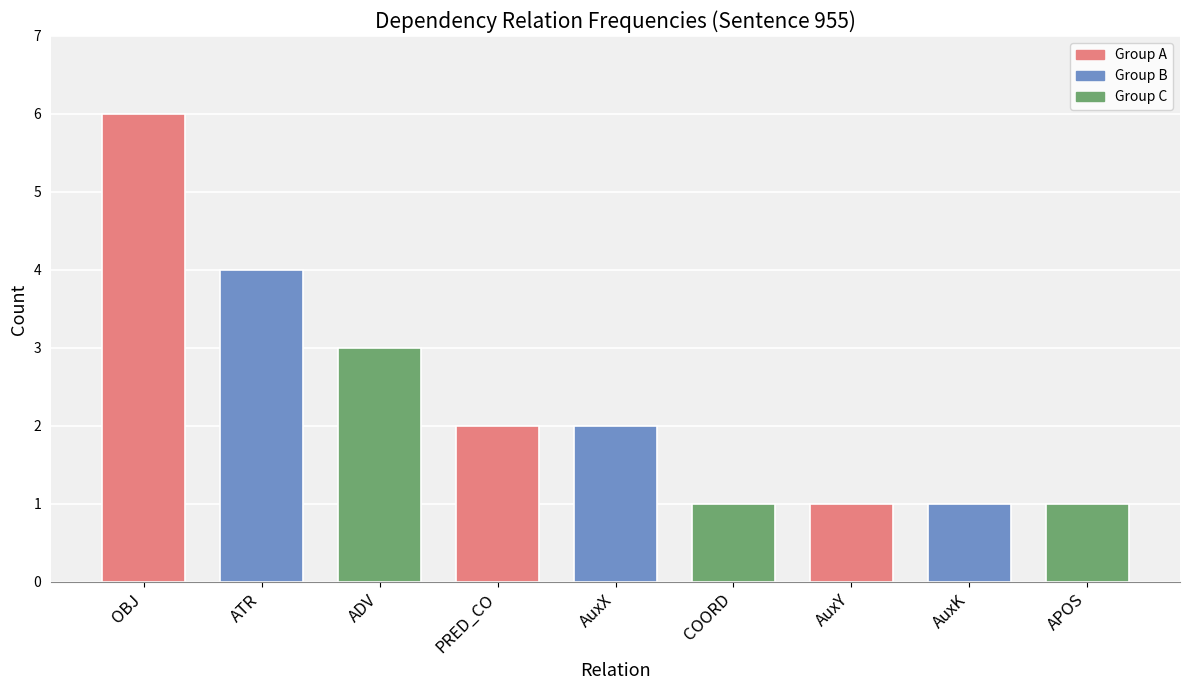

What is the sum of all values?

21